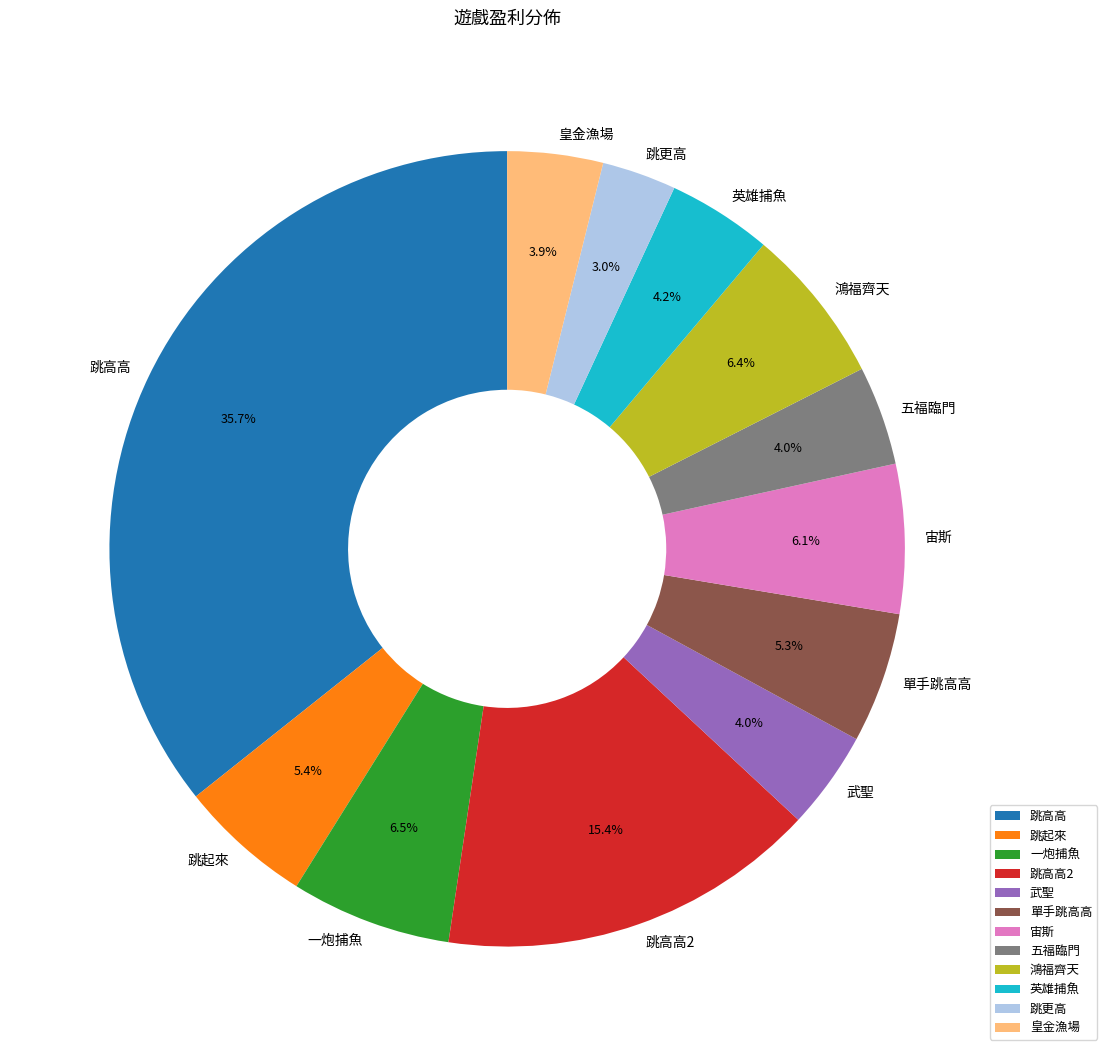

Is 英雄捕魚 the majority of the pie?

No